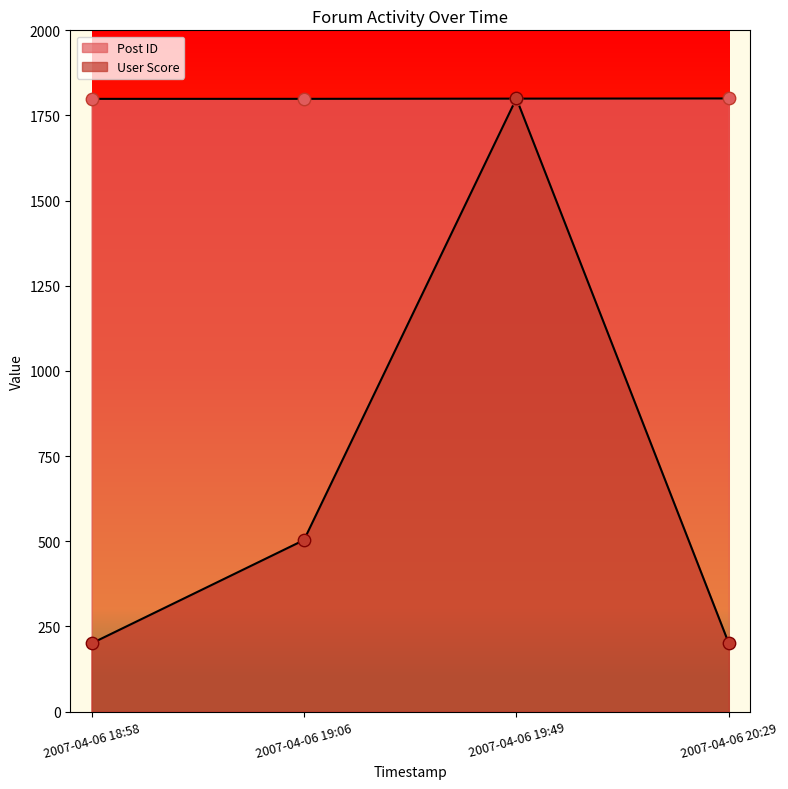

Which series has the largest Y range (max minus min)?

User Score